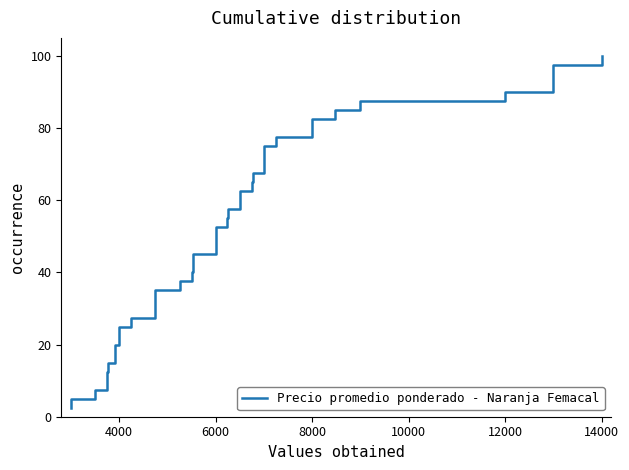

The chart shows a value of 14.5 at 8000. True or false?

False